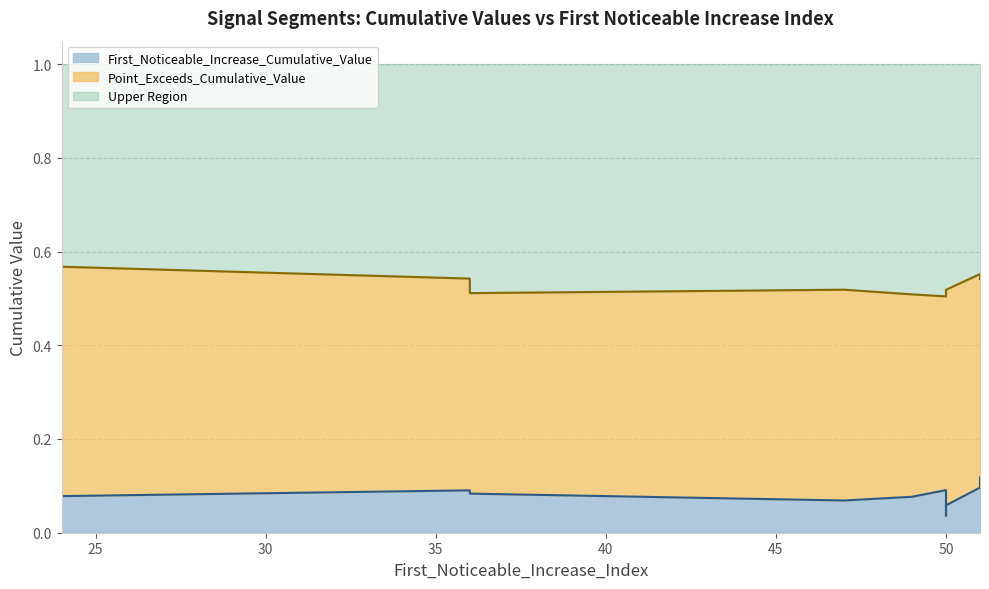

What is the difference between the highest and lowest values at signal segment 5?

0.5